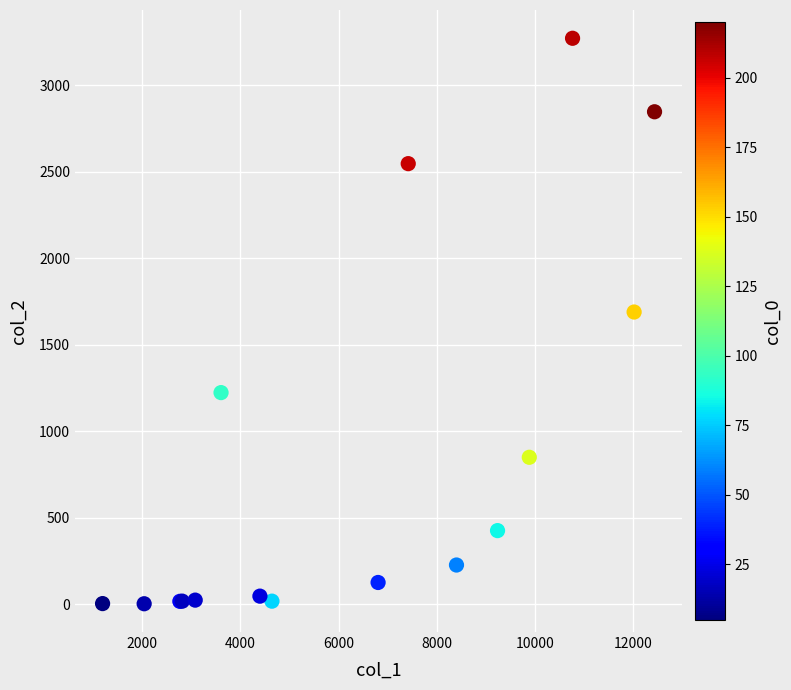

What Y value in the scatter plot is closest to 1638?

1690